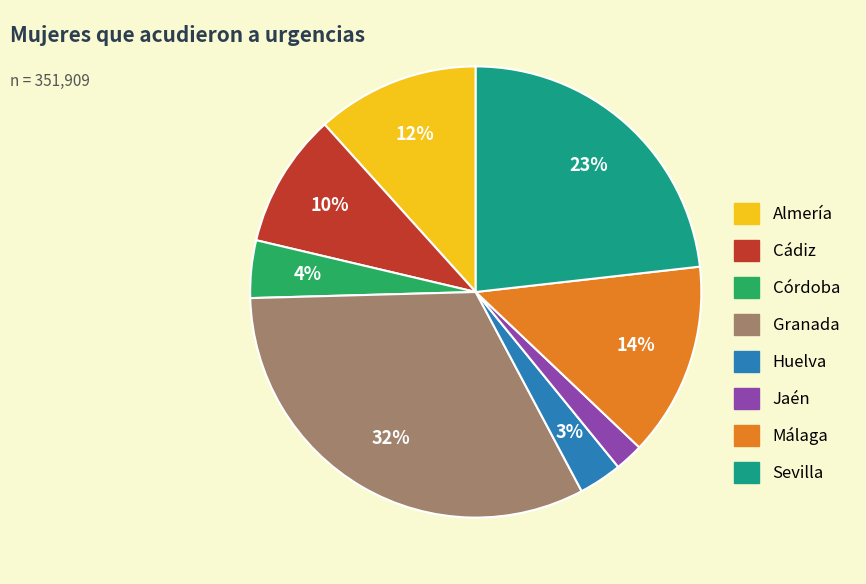

Which has a higher value, Huelva or Cádiz?

Cádiz